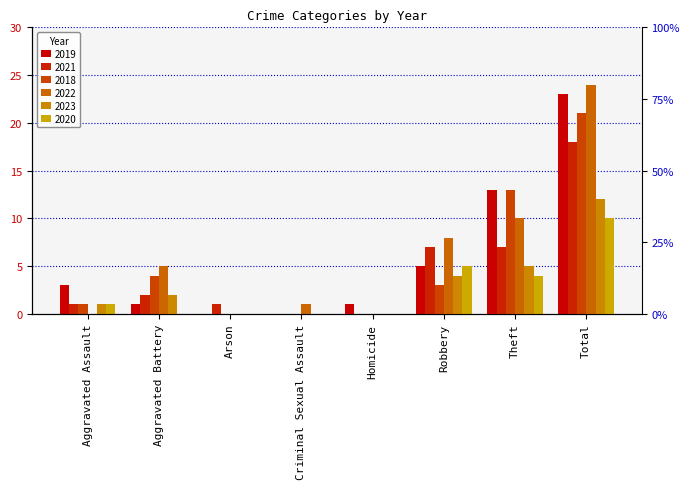

Reading right to left, list all the values displayed in this chart.

2019: Total=23	Theft=13	Robbery=5	Homicide=1	Criminal Sexual Assault=0	Arson=0	Aggravated Battery=1	Aggravated Assault=3
2021: Total=18	Theft=7	Robbery=7	Homicide=0	Criminal Sexual Assault=0	Arson=1	Aggravated Battery=2	Aggravated Assault=1
2018: Total=21	Theft=13	Robbery=3	Homicide=0	Criminal Sexual Assault=0	Arson=0	Aggravated Battery=4	Aggravated Assault=1
2022: Total=24	Theft=10	Robbery=8	Homicide=0	Criminal Sexual Assault=1	Arson=0	Aggravated Battery=5	Aggravated Assault=0
2023: Total=12	Theft=5	Robbery=4	Homicide=0	Criminal Sexual Assault=0	Arson=0	Aggravated Battery=2	Aggravated Assault=1
2020: Total=10	Theft=4	Robbery=5	Homicide=0	Criminal Sexual Assault=0	Arson=0	Aggravated Battery=0	Aggravated Assault=1